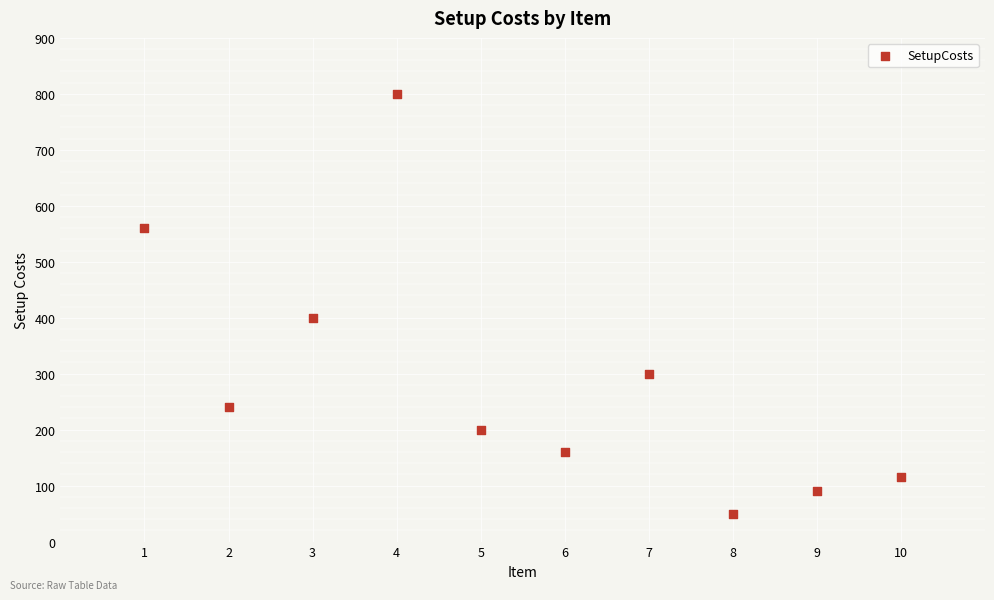

What Y value in the scatter plot is closest to 425?

400